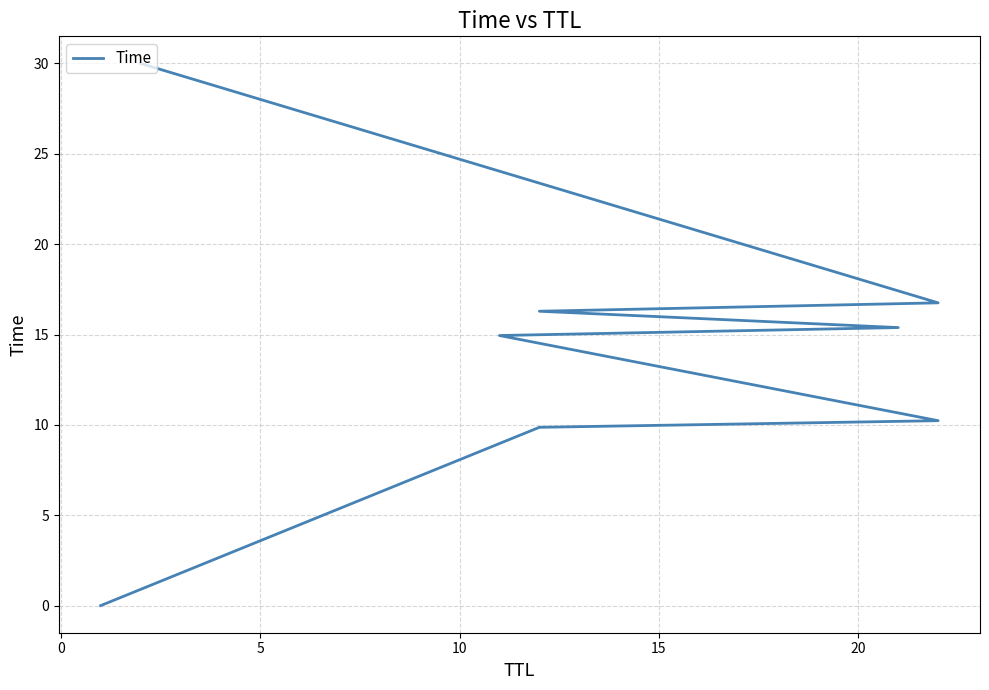

What is the difference between the maximum and second lowest values?

20.1